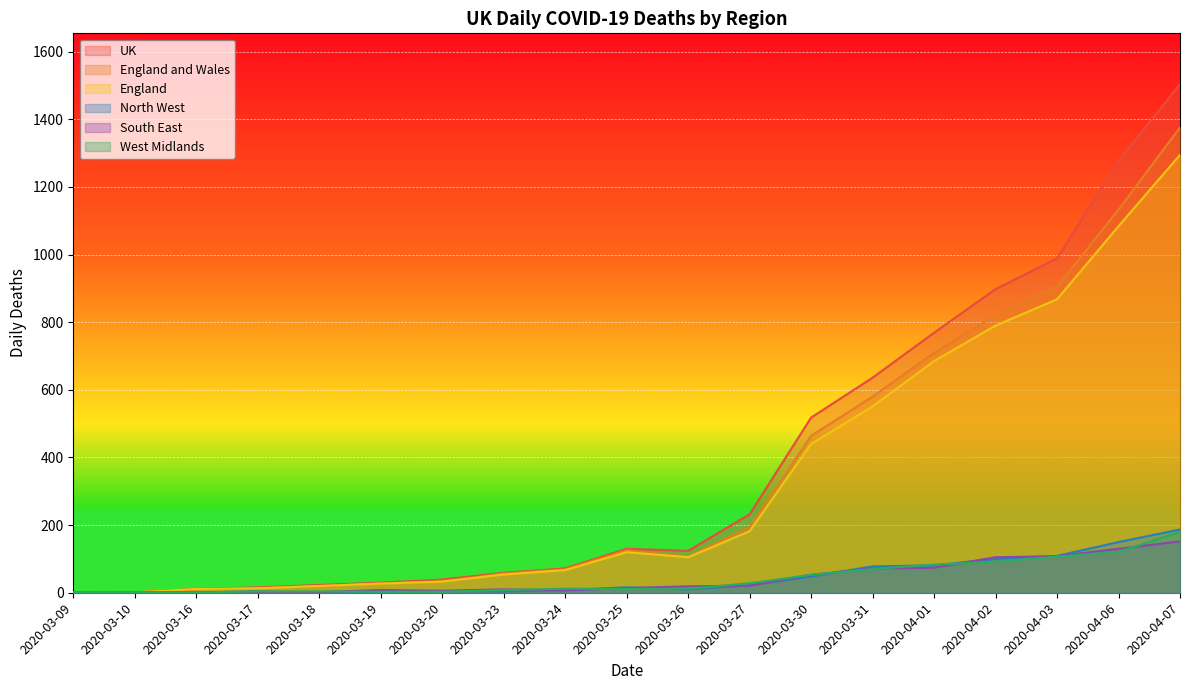

True or false: England and Wales and West Midlands intersect in this chart.

False